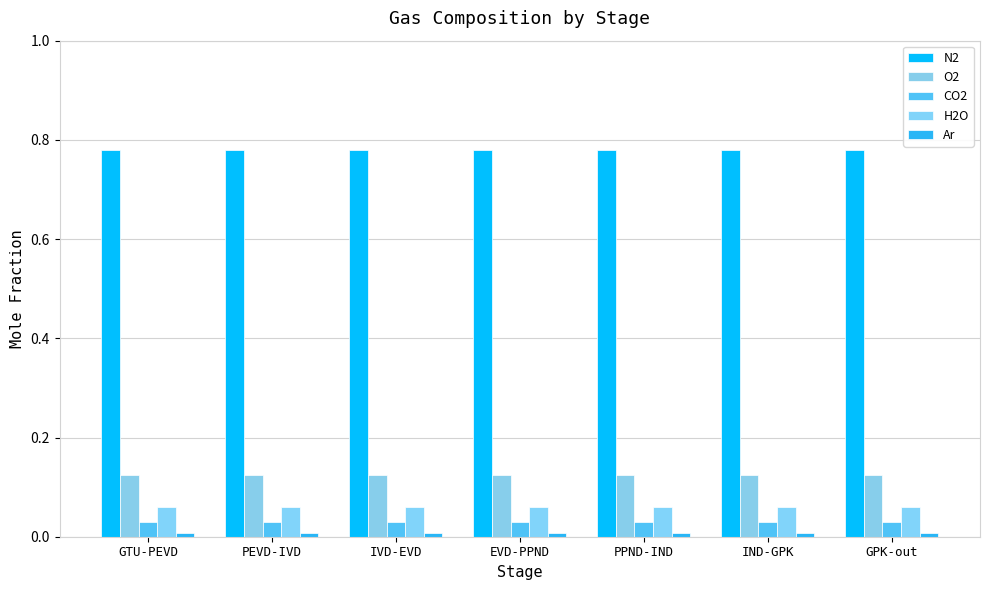

Which has a higher value, PEVD-IVD or GPK-out?

PEVD-IVD